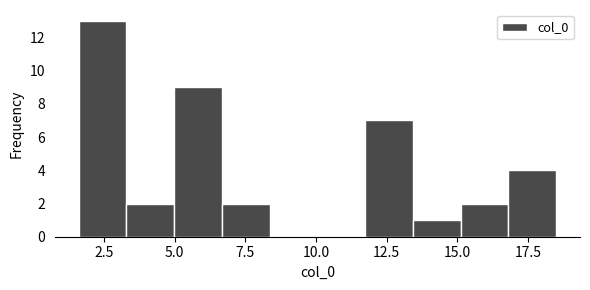

Read against the x-axis, roughly where is the centre of the tallest bar?

2.5